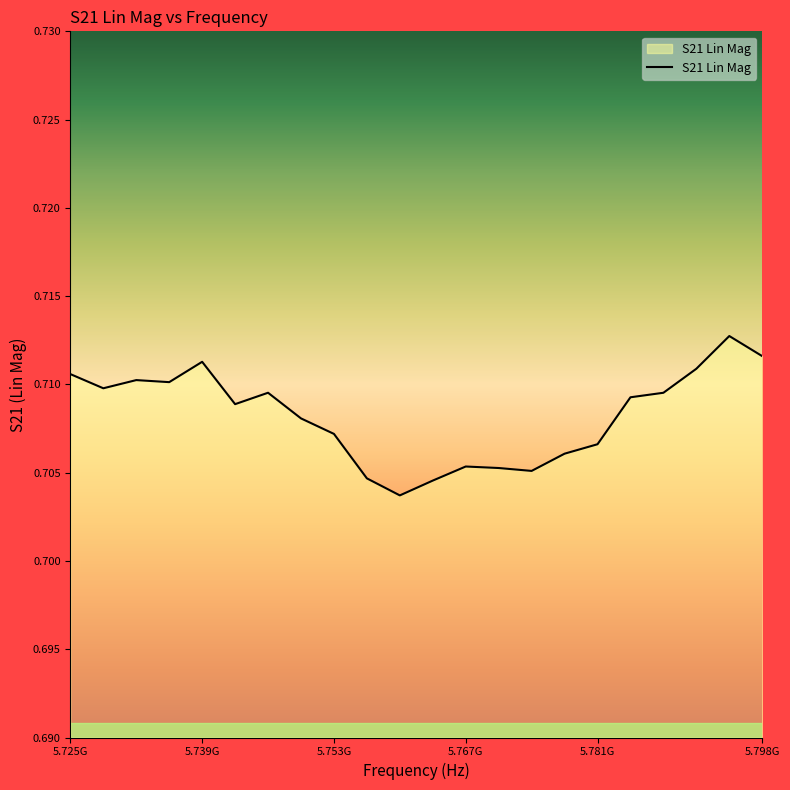

The chart shows a value of 1.2 at 5.798G. True or false?

False